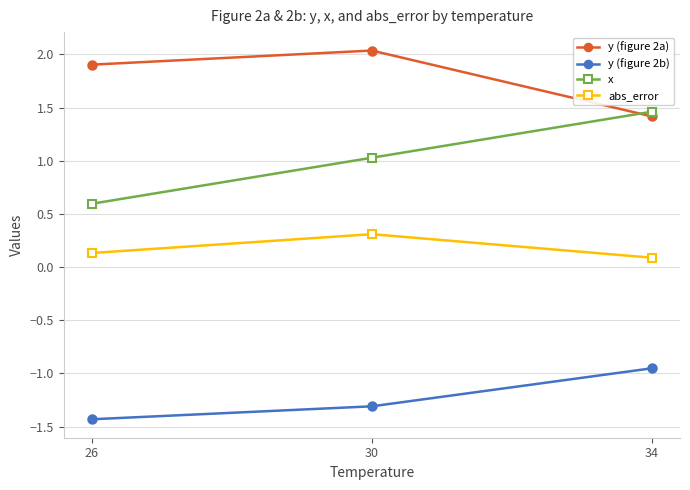

What is the average value of the x series?

1.0